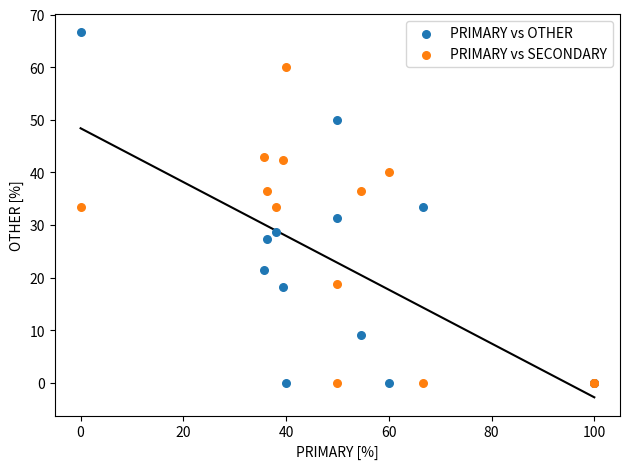

Which series reaches the maximum Y coordinate?

PRIMARY vs OTHER